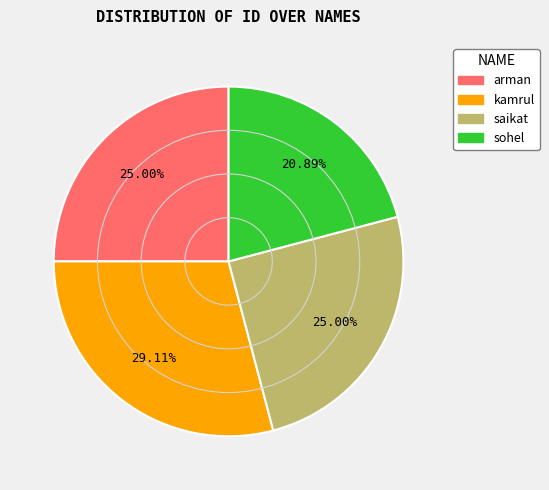

How many slices are in this pie chart?

4